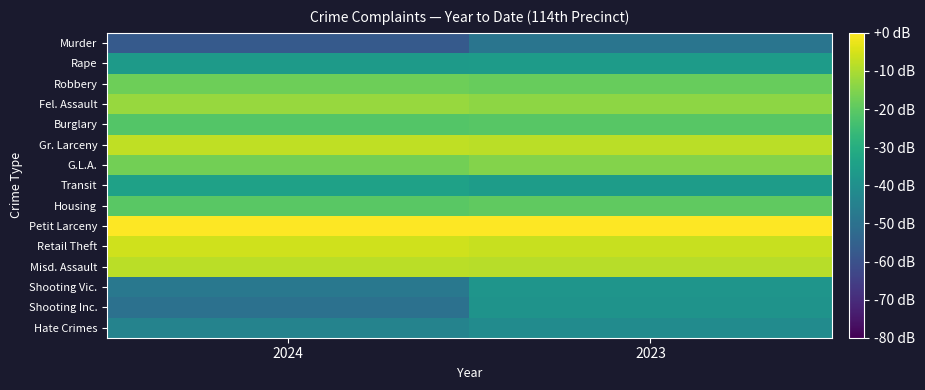

Reading right to left, extract all data points from this chart.

Murder: 2023=-48.9	2024=-57.4
Rape: 2023=-36.1	2024=-36.4
Robbery: 2023=-18.6	2024=-17.7
Fel. Assault: 2023=-13.5	2024=-12.2
Burglary: 2023=-20.8	2024=-21.4
Gr. Larceny: 2023=-8.2	2024=-7.6
G.L.A.: 2023=-14.7	2024=-16.9
Transit: 2023=-35.9	2024=-34.1
Housing: 2023=-19.7	2024=-20.5
Petit Larceny: 2023=0.0	2024=-0.1
Retail Theft: 2023=-6.8	2024=-5.8
Misd. Assault: 2023=-8.7	2024=-8.1
Shooting Vic.: 2023=-38.4	2024=-47.9
Shooting Inc.: 2023=-39.0	2024=-50.1
Hate Crimes: 2023=-41.4	2024=-44.1